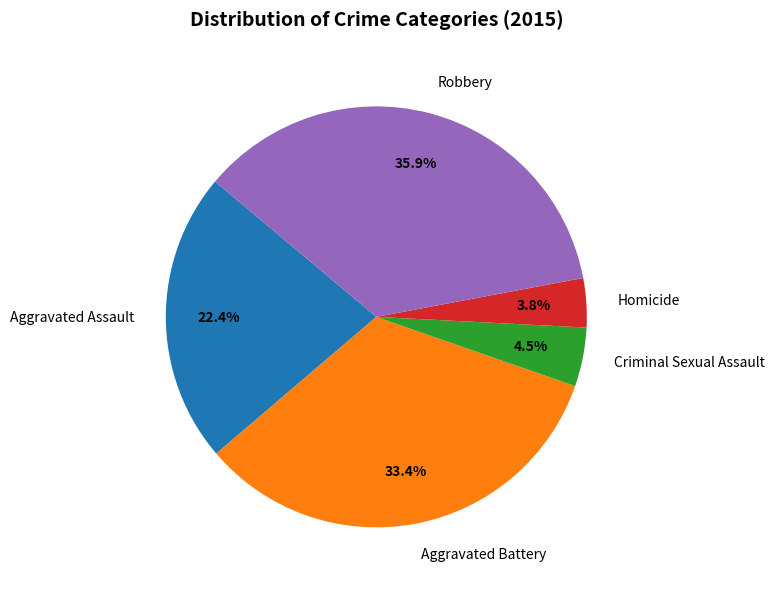

To the nearest percent, what is the difference between the largest and smallest slice percentages?

32%